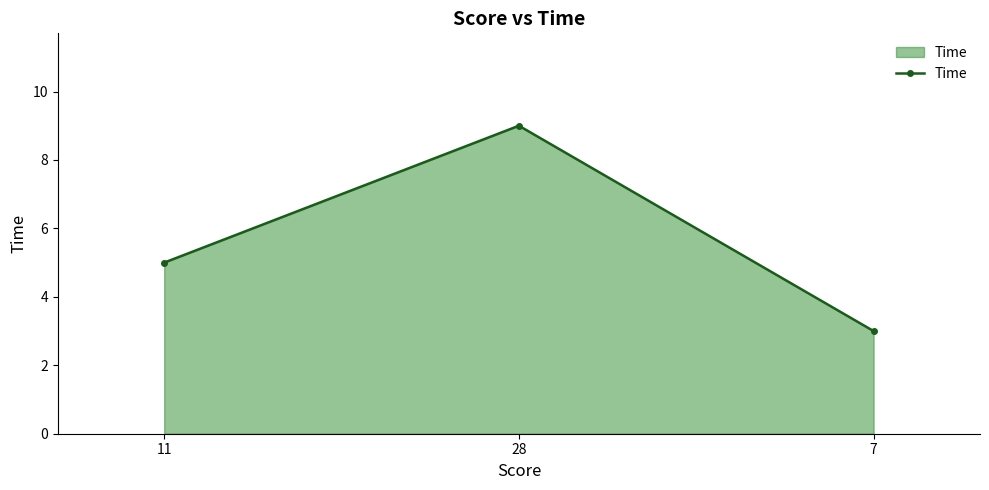

What is the label of the 1st point from the left?

11